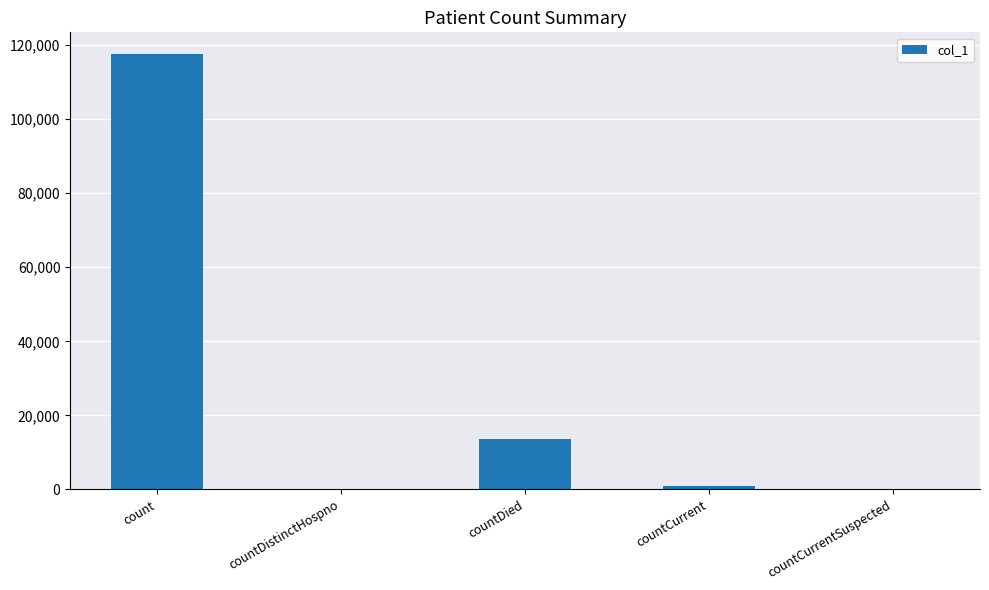

Where does the data first go above 856?

count